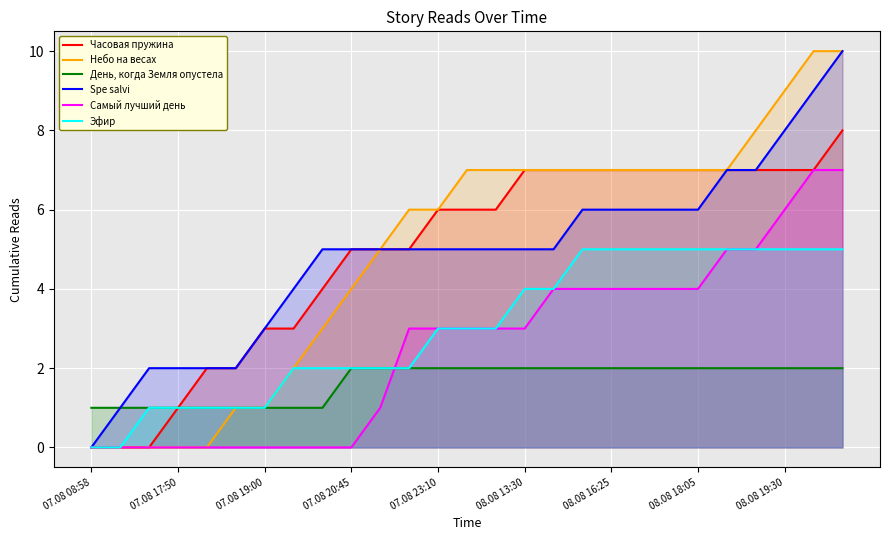

True or false: Эфир and Небо на весах intersect in this chart.

False